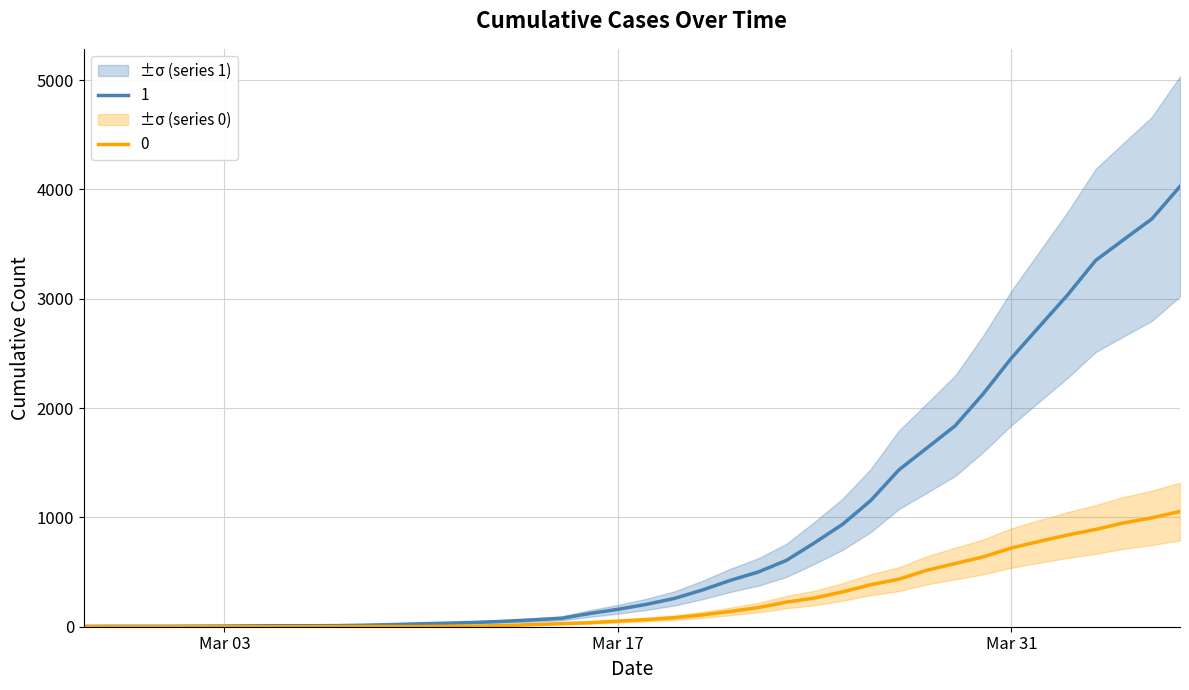

True or false: 0 has a value of 890 at 2020-04-03.

True